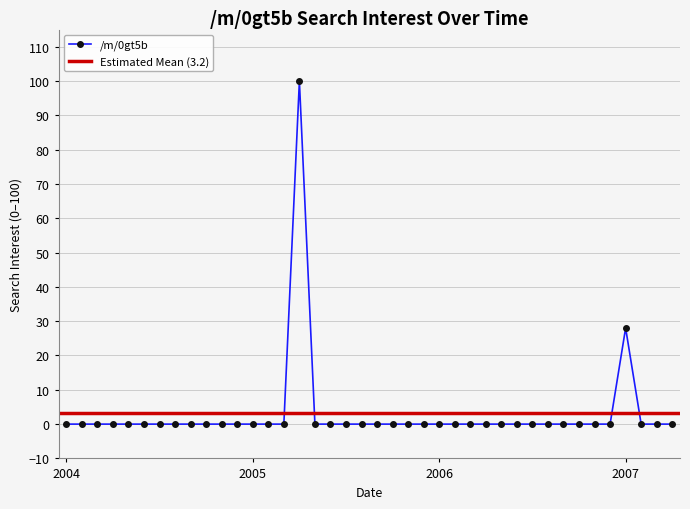

What is the difference between the second highest and minimum values?

28